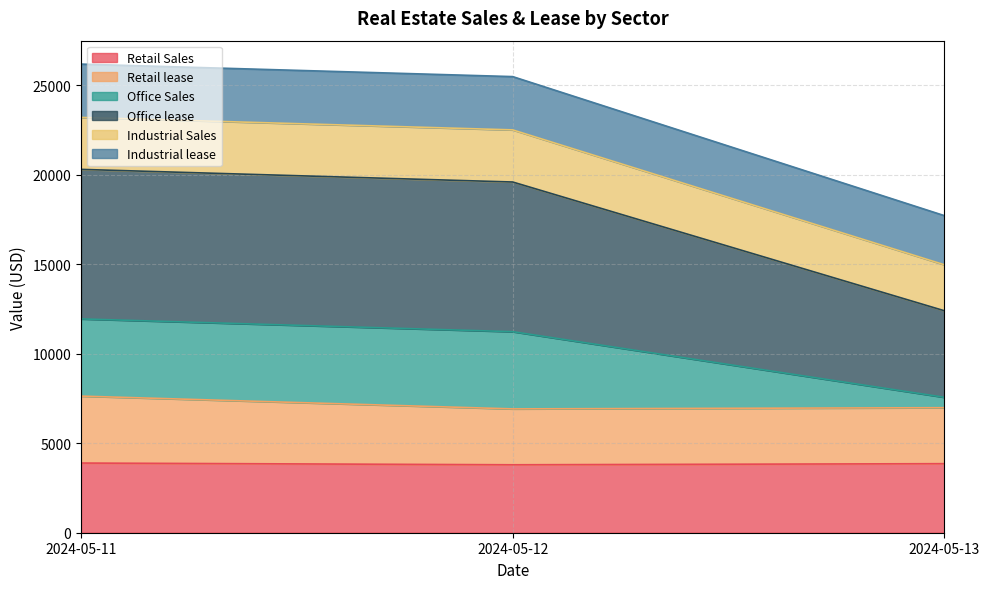

What is the total value across all series at 2024-05-11?

26190